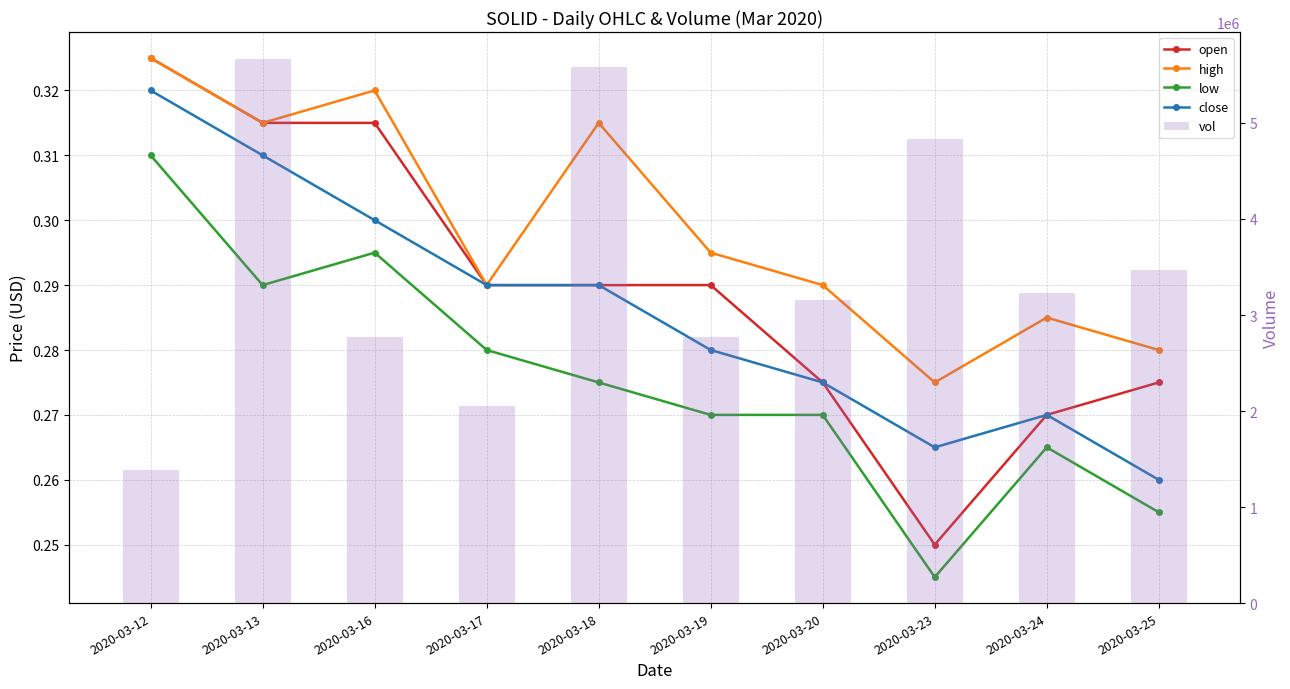

How many groups of bars are there?

10